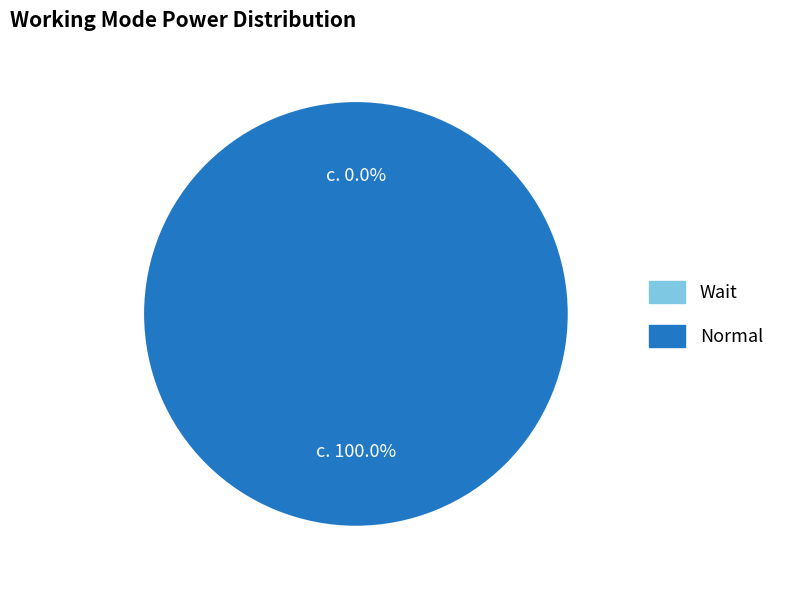

To the nearest percent, what is the combined percentage of Wait and Normal?

100%